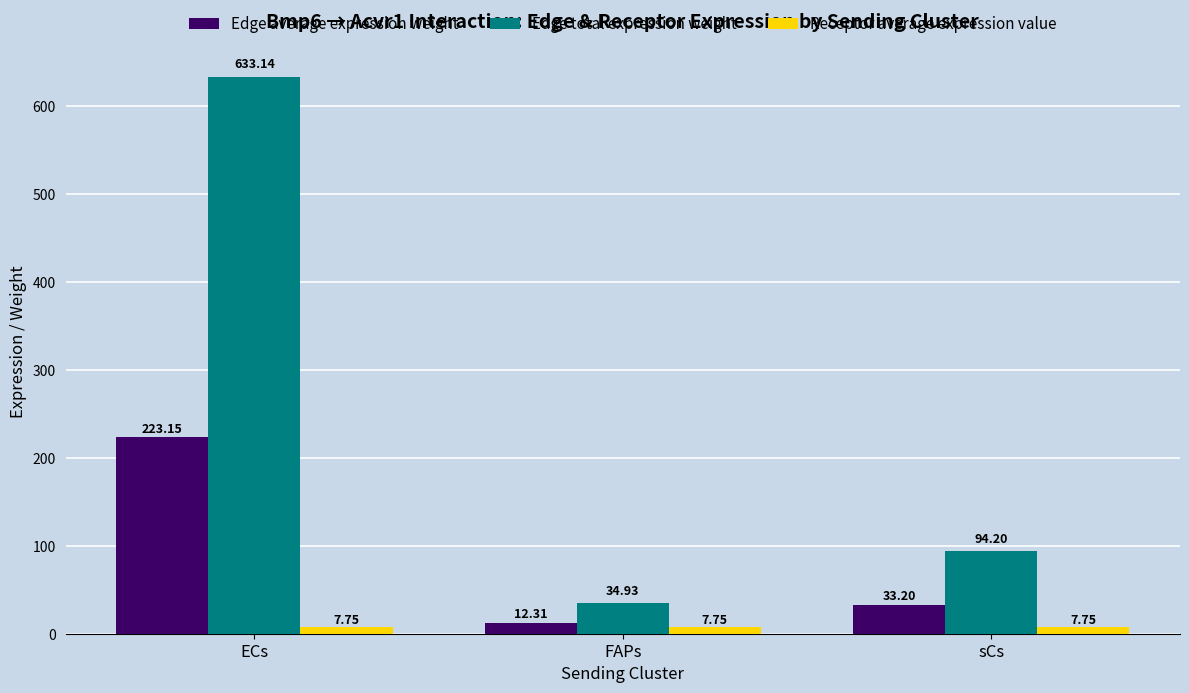

True or false: Edge average expression weight has a value of 119.7 at ECs.

False